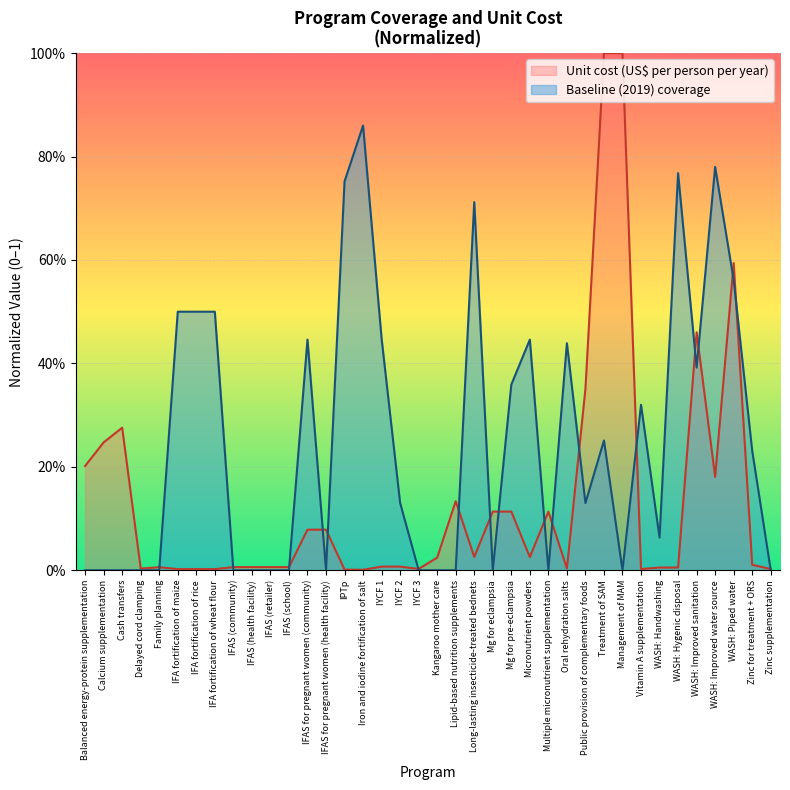

Rank the series at Calcium supplementation from lowest to highest value.

Baseline (2019) coverage, Unit cost (US$ per person per year)